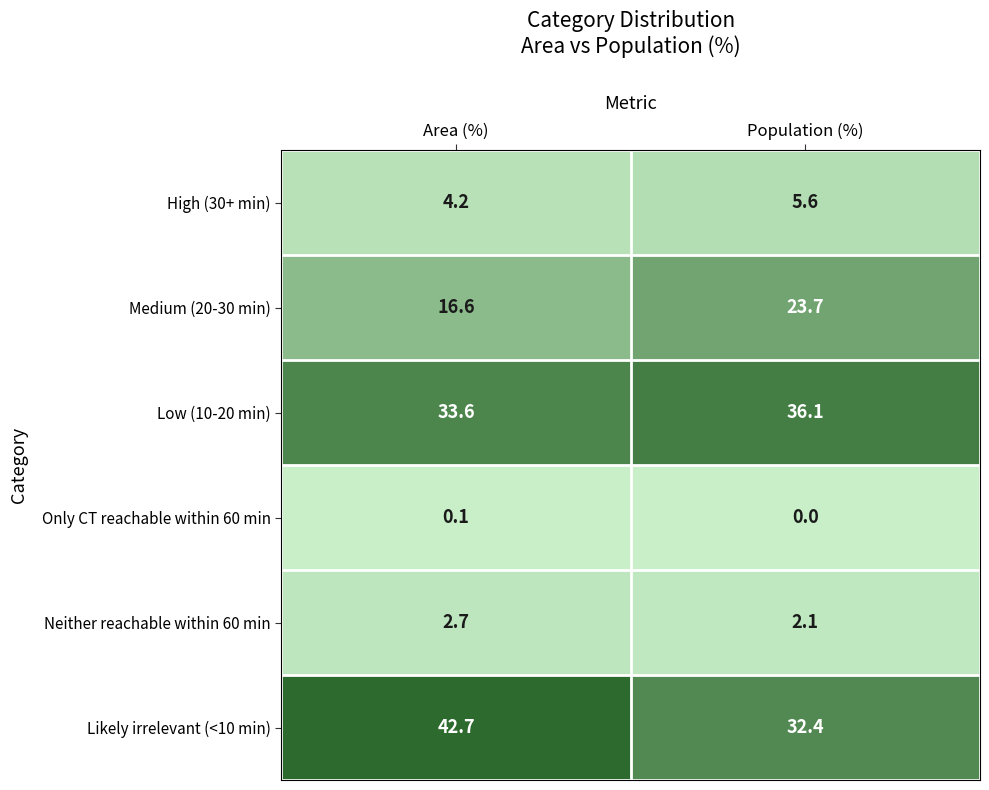

Reading left to right, what are all the values shown in this chart?

High (30+ min): Area (%)=4.2	Population (%)=5.6
Medium (20-30 min): Area (%)=16.6	Population (%)=23.7
Low (10-20 min): Area (%)=33.6	Population (%)=36.1
Only CT reachable within 60 min: Area (%)=0.1	Population (%)=0.0
Neither reachable within 60 min: Area (%)=2.7	Population (%)=2.1
Likely irrelevant (<10 min): Area (%)=42.7	Population (%)=32.4